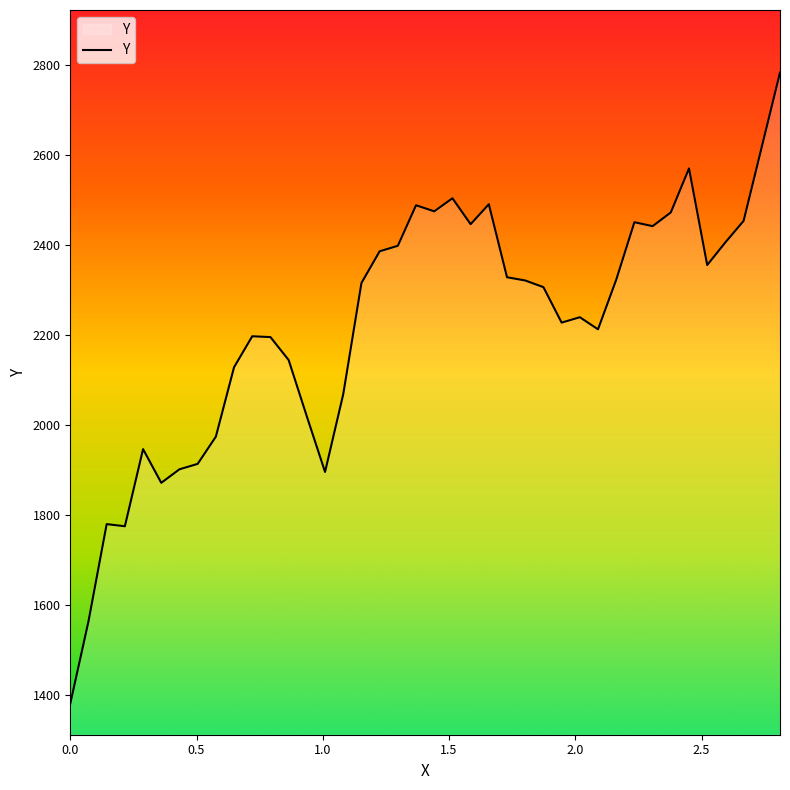

What is the minimum value shown in the chart?

1380.0